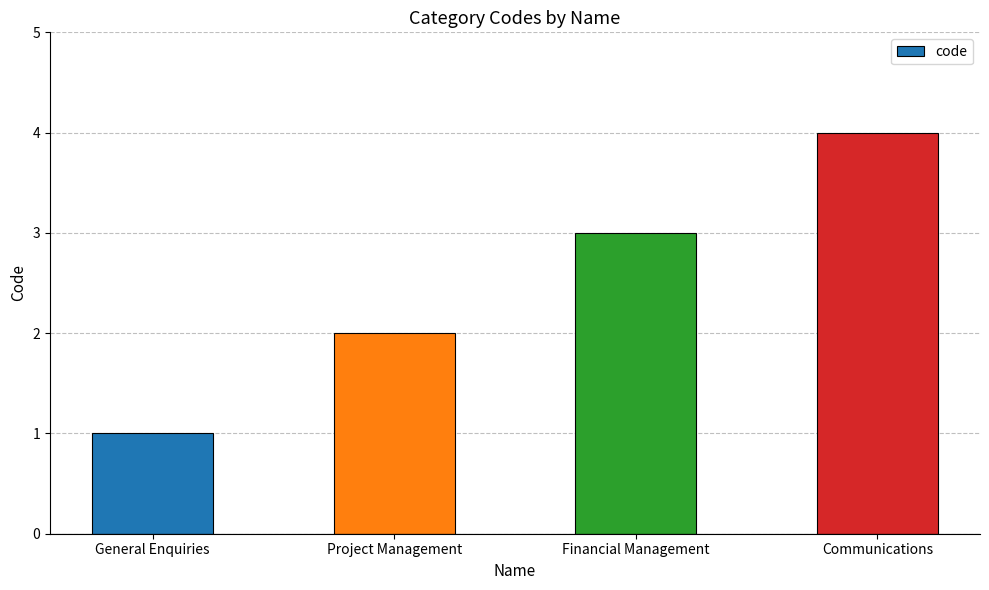

Reading right to left, list all the values displayed in this chart.

4	3	2	1